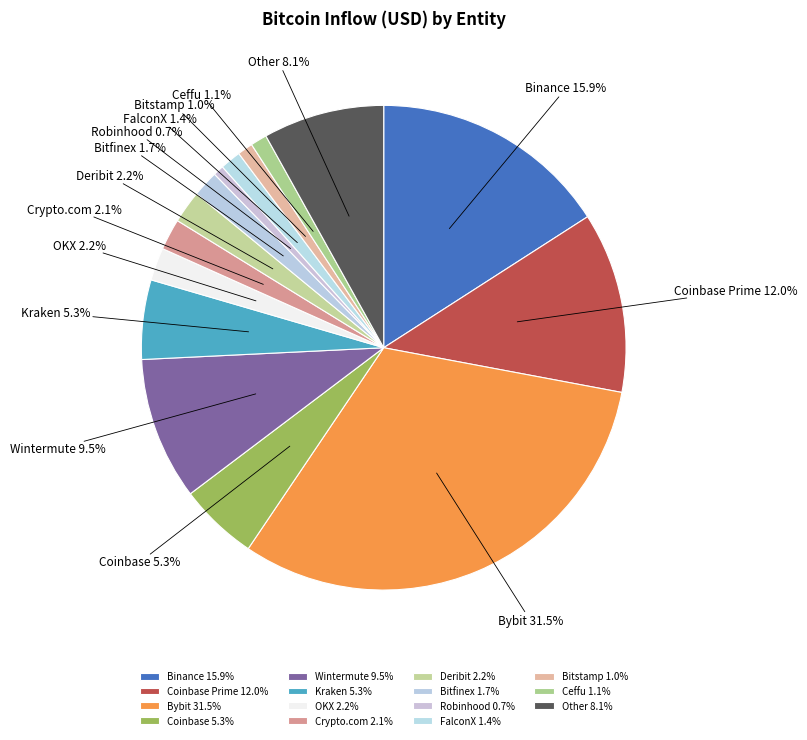

Is Coinbase Prime the majority of the pie?

No